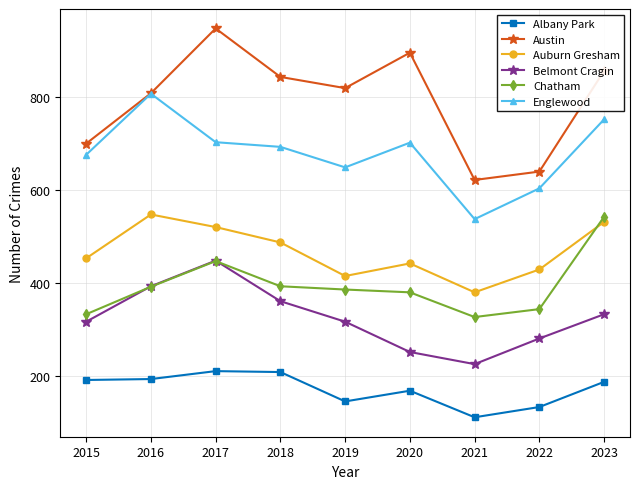

Is the value of Chatham at 2021 greater than the value of Austin at 2023?

No